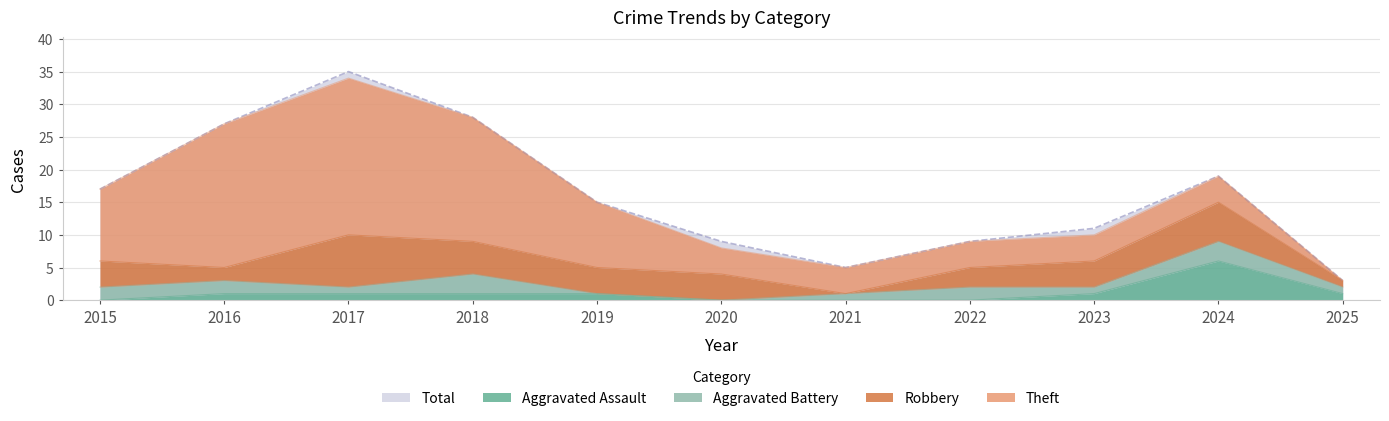

At which label does Total first exceed 15?

2015